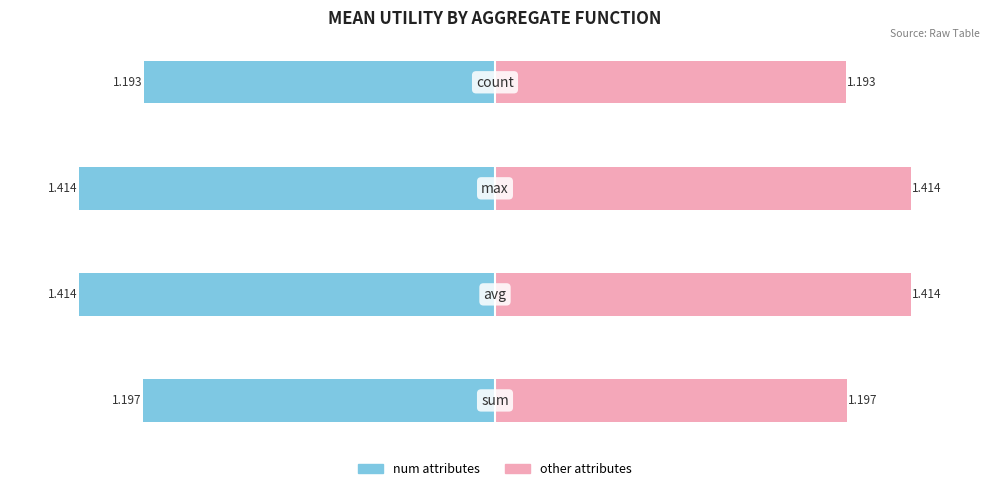

Count the number of data series in this chart.

2